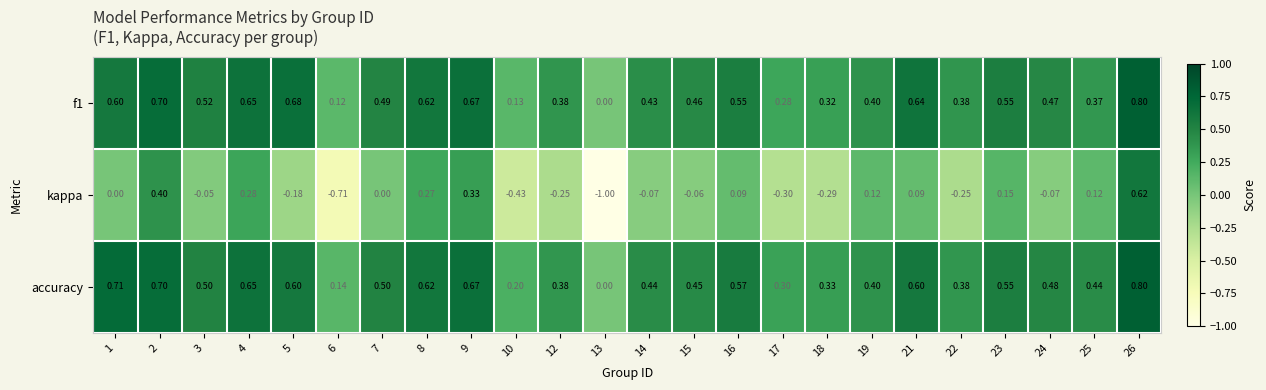

How many data points does each series have?

24